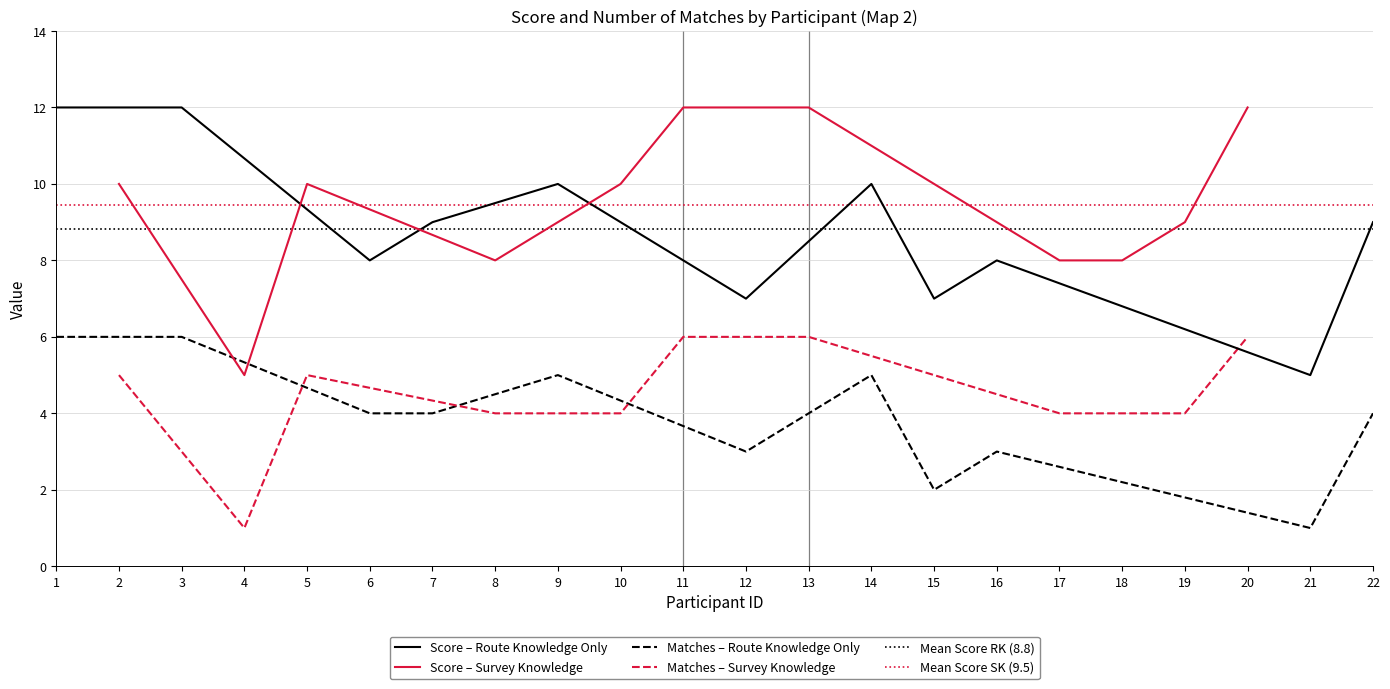

At which category does Score reach its first local peak?

3